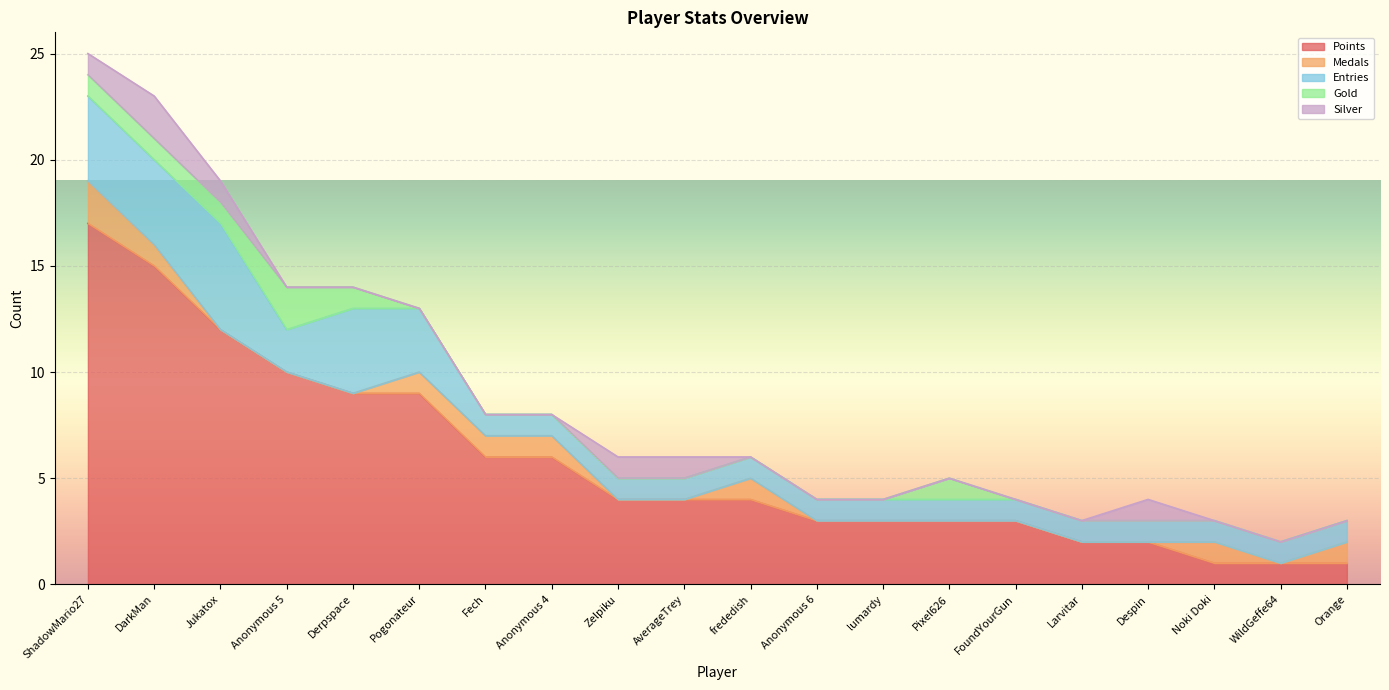

Rank the categories by Entries value from highest to lowest.

Jukatox, ShadowMario27, DarkMan, Derpspace, Pogonateur, Anonymous 5, Fech, Anonymous 4, Zelpiku, AverageTrey, frededish, Anonymous 6, lumardy, Pixel626, FoundYourGun, Larvitar, Despin, Noki Doki, WildGeffe64, Orange